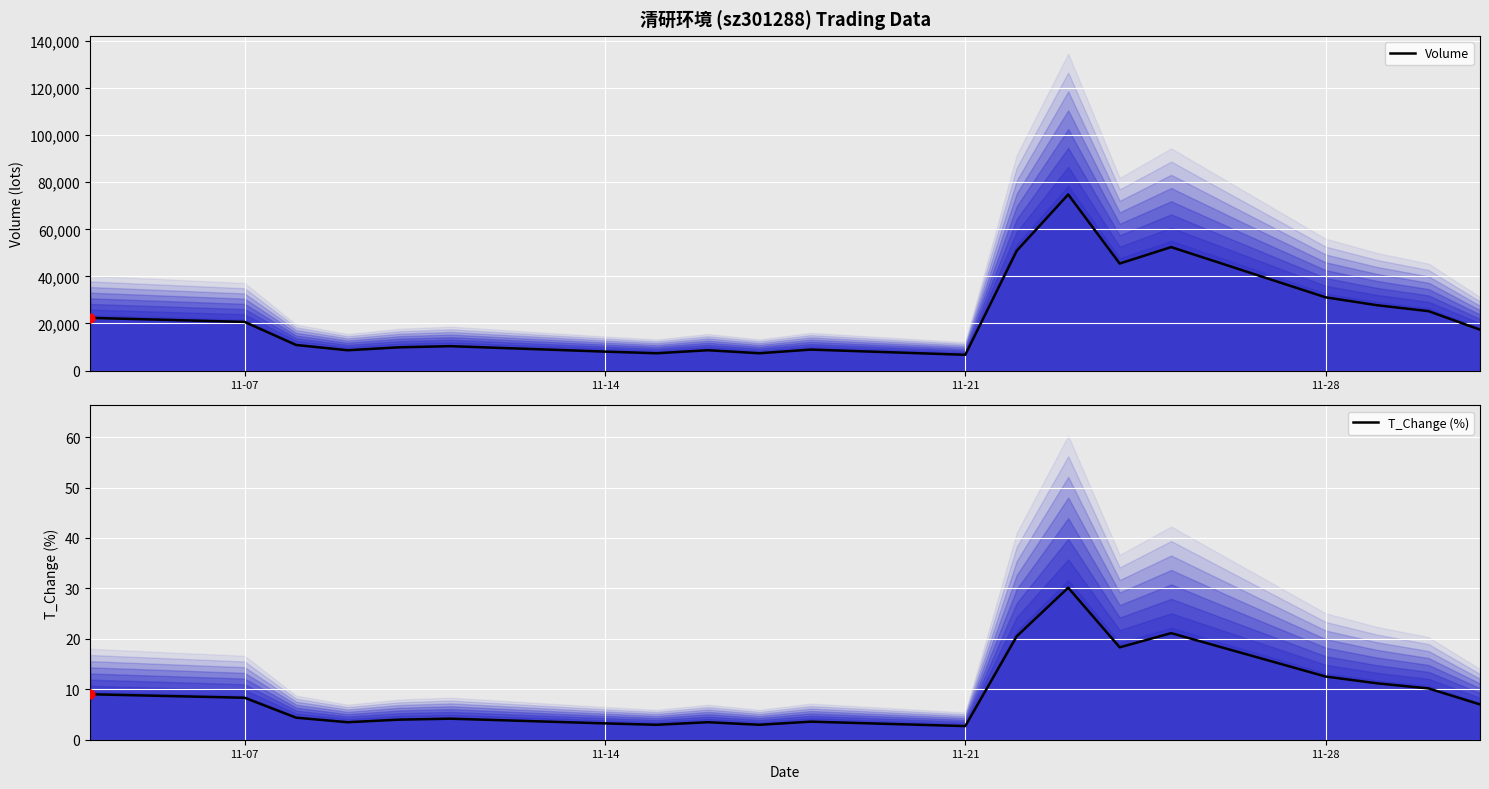

Which series has the largest Y range (max minus min)?

Volume